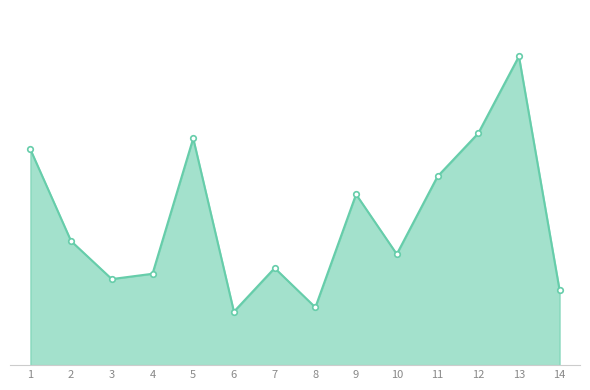

What is the smallest value displayed?

1997